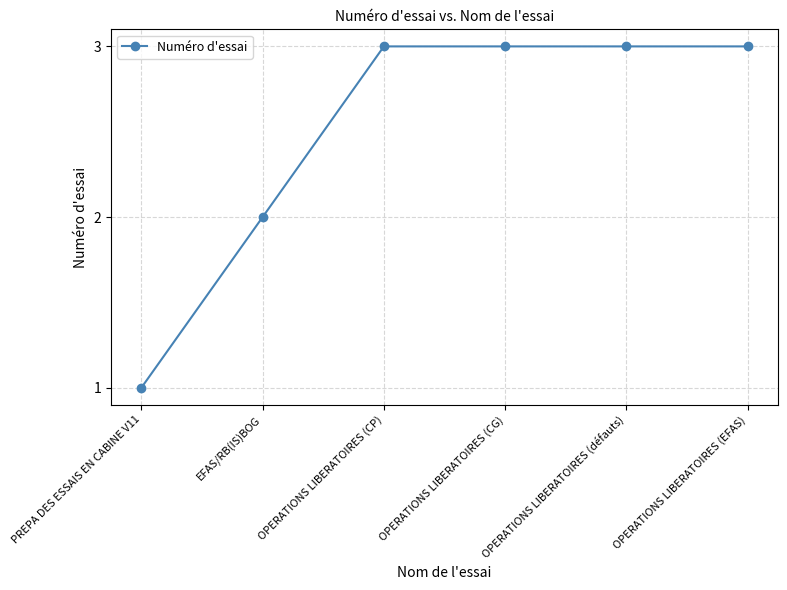

What position from the left is OPERATIONS LIBERATOIRES (CP)?

3